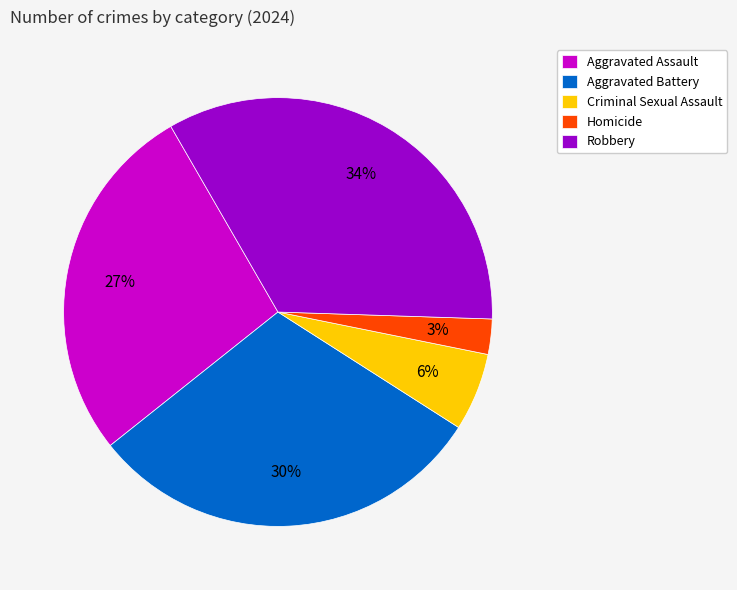

Do Criminal Sexual Assault and Aggravated Assault together represent more than half of the pie?

No